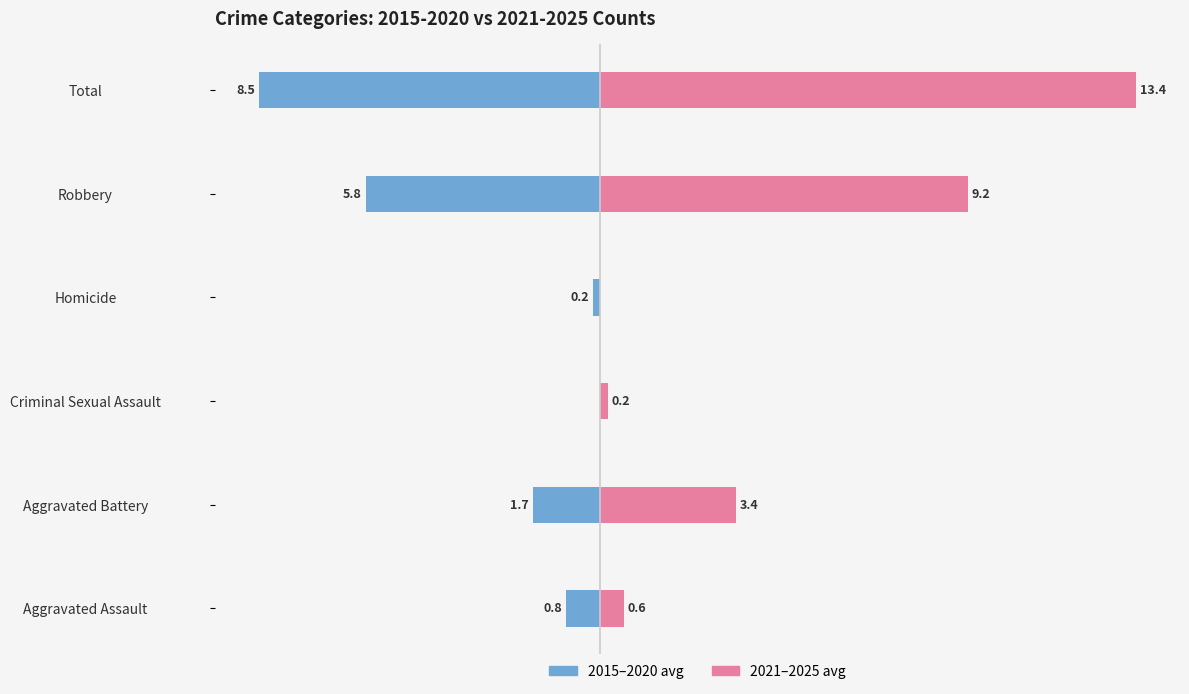

How many groups of bars are there?

6